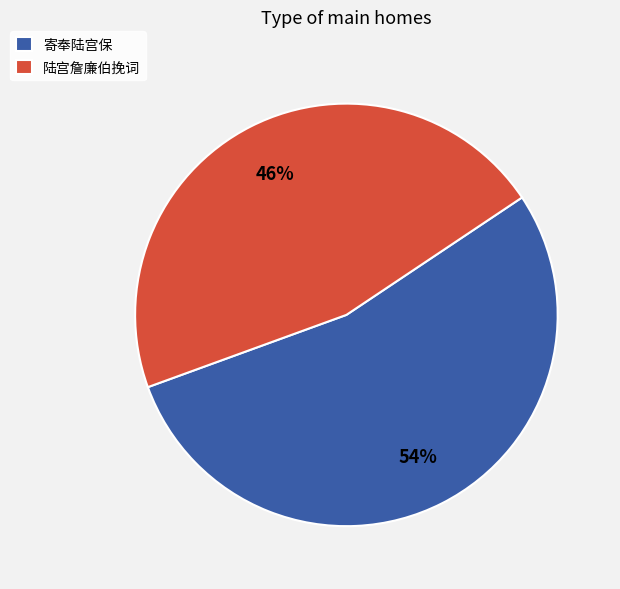

Rank the categories by value from highest to lowest.

寄奉陆宫保, 陆宫詹廉伯挽词